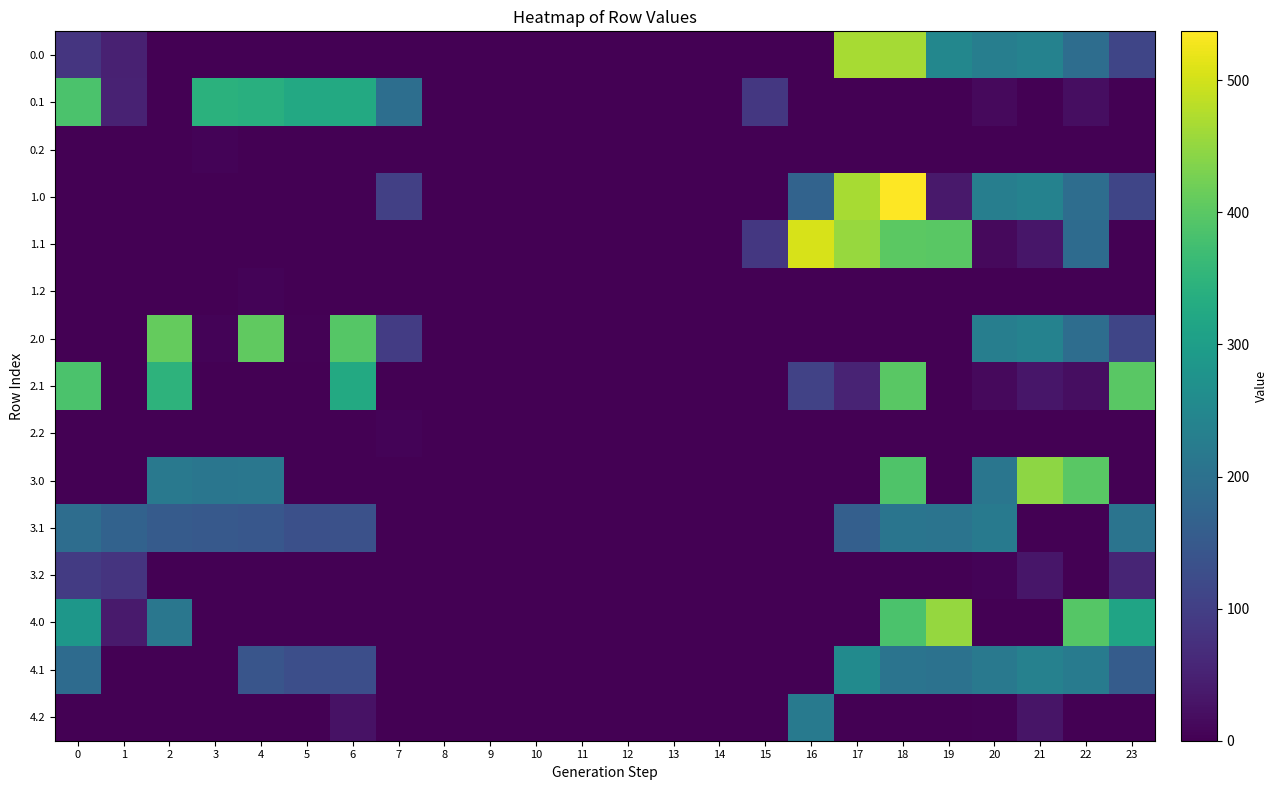

Which label corresponds to the largest value in the chart?

18